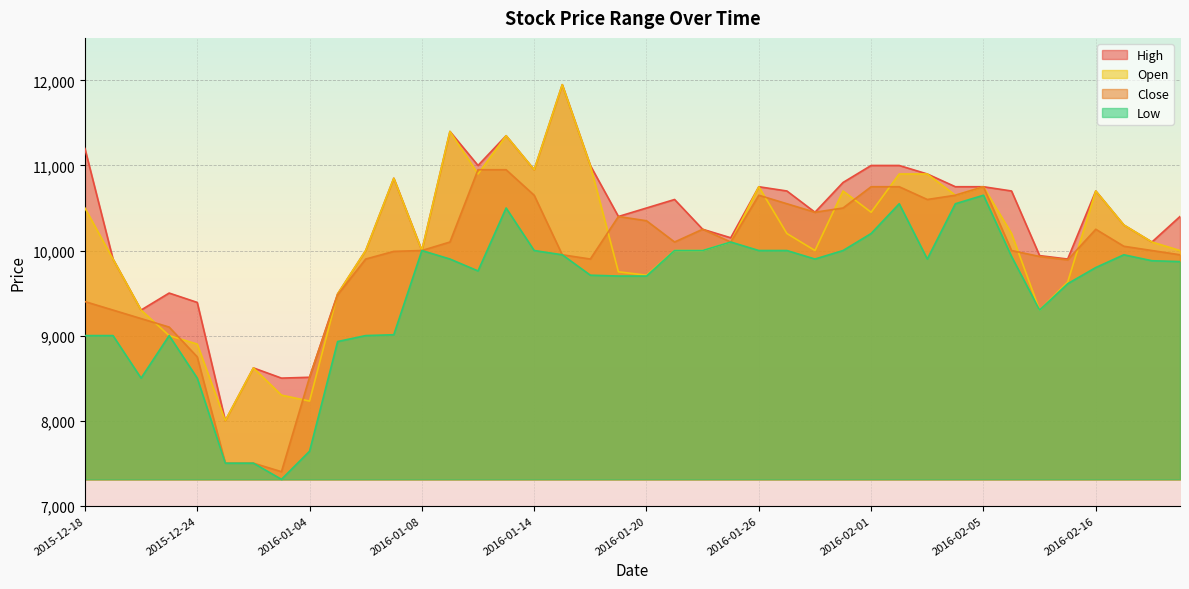

Rank the categories by Open value from highest to lowest.

2016-01-15, 2016-01-11, 2016-01-13, 2016-01-18, 2016-01-14, 2016-01-12, 2016-02-02, 2016-02-03, 2016-01-07, 2016-01-26, 2016-02-05, 2016-01-29, 2016-02-16, 2016-02-04, 2015-12-18, 2016-02-01, 2016-02-17, 2016-01-27, 2016-02-11, 2016-01-25, 2016-02-18, 2016-01-06, 2016-01-08, 2016-01-21, 2016-01-22, 2016-01-28, 2016-02-19, 2015-12-21, 2016-01-19, 2016-01-20, 2016-02-15, 2016-01-05, 2015-12-22, 2016-02-12, 2015-12-23, 2015-12-24, 2015-12-29, 2015-12-30, 2016-01-04, 2015-12-28